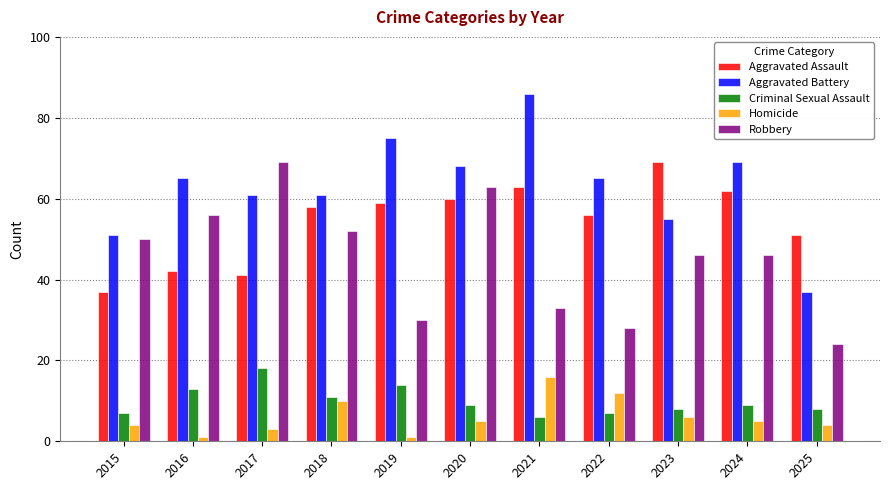

Are the bars horizontal?

No